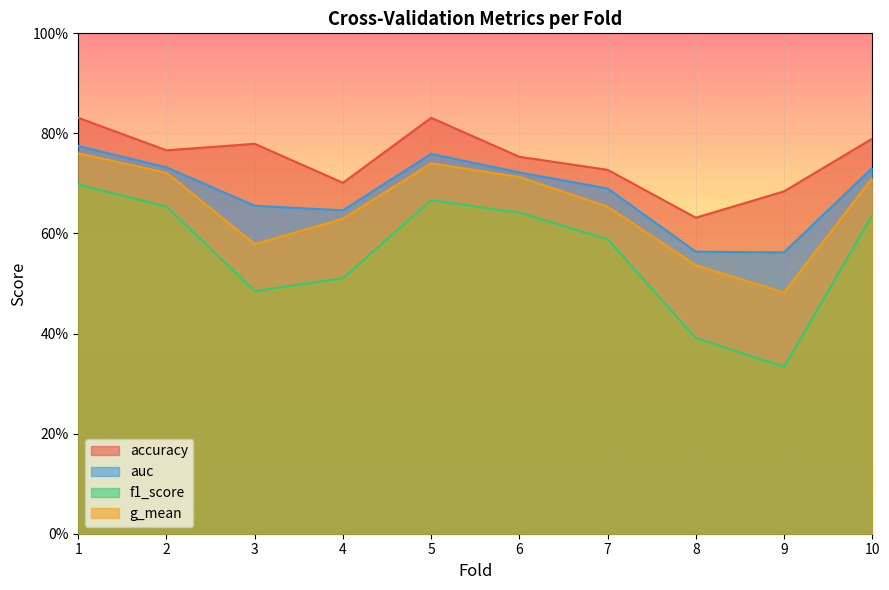

Which label corresponds to the smallest value in the chart?

9